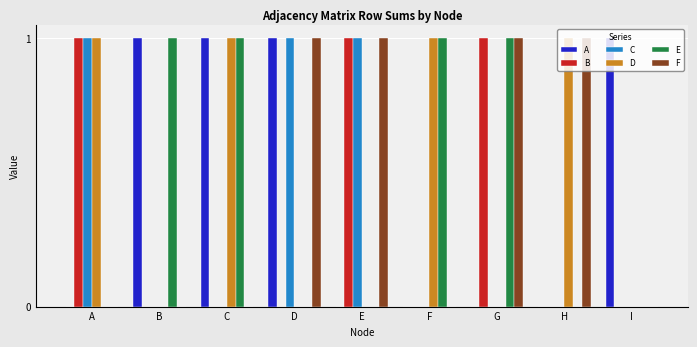

What is the sum of all C values?

3